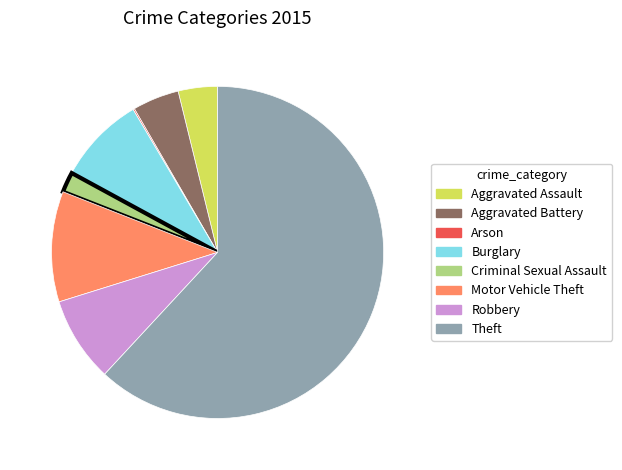

Does Theft account for over 50% of the chart?

Yes